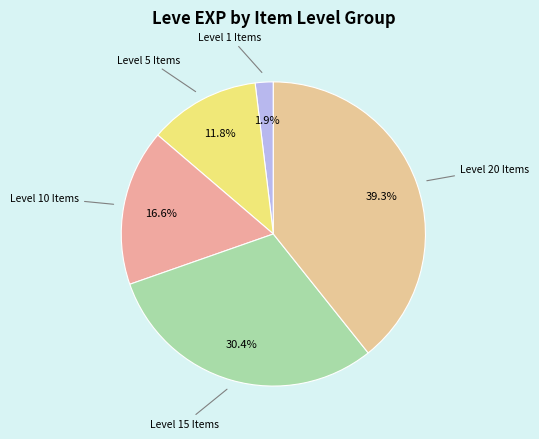

What is the smallest slice in the pie chart?

Level 1 Items